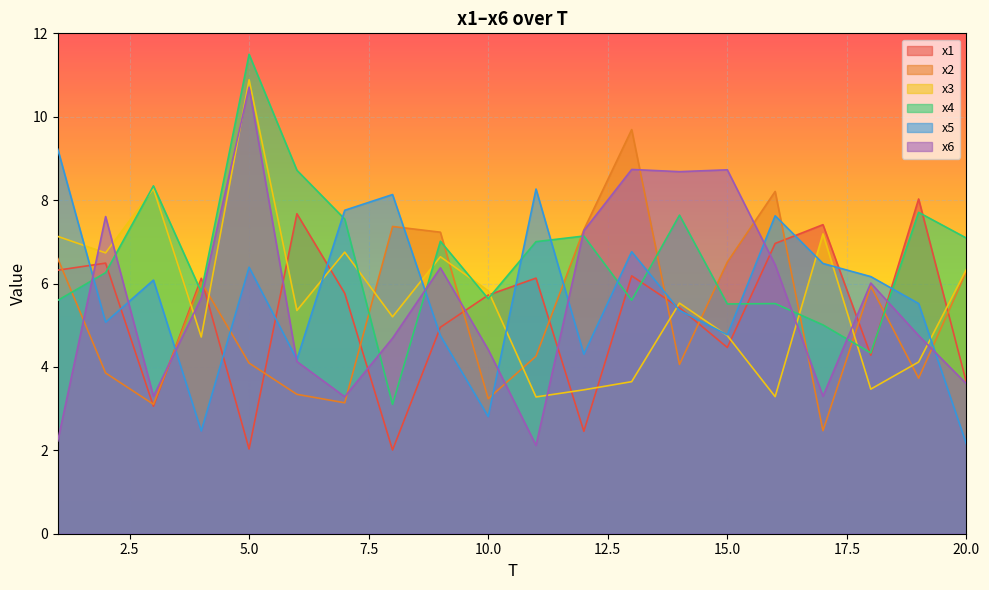

Between which two adjacent categories do x1 and x2 first intersect?

1 and 2